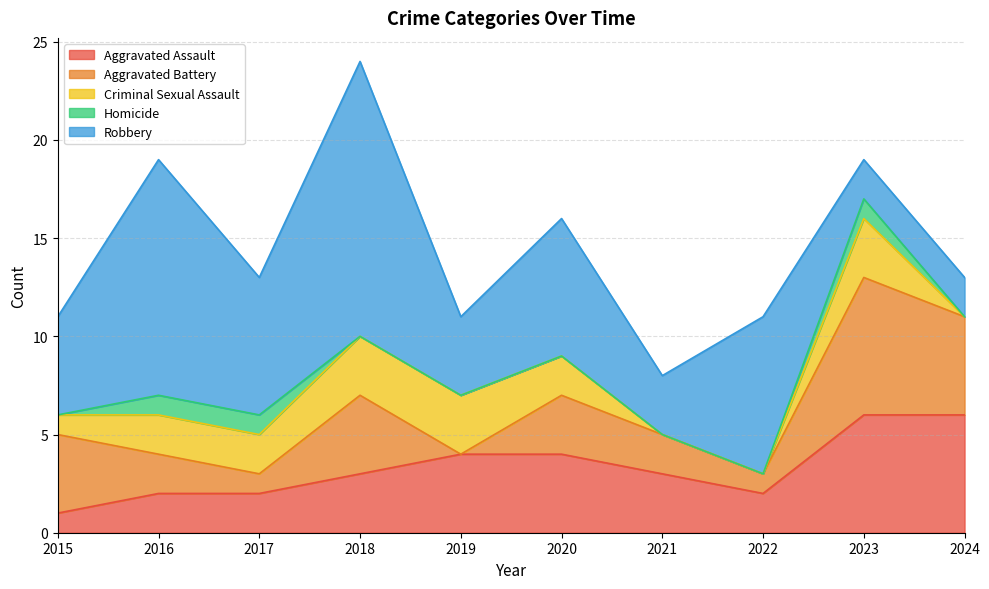

Reading right to left, transcribe all the data shown in this chart.

Aggravated Assault: 6	6	2	3	4	4	3	2	2	1
Aggravated Battery: 5	7	1	2	3	0	4	1	2	4
Criminal Sexual Assault: 0	3	0	0	2	3	3	2	2	1
Homicide: 0	1	0	0	0	0	0	1	1	0
Robbery: 2	2	8	3	7	4	14	7	12	5